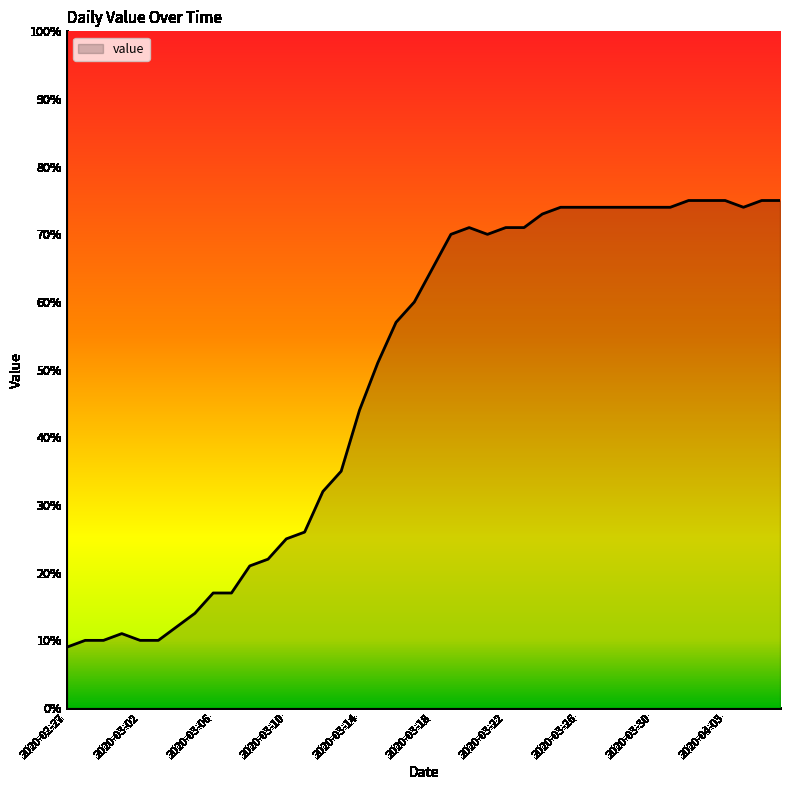

What is the maximum value shown in the chart?

75